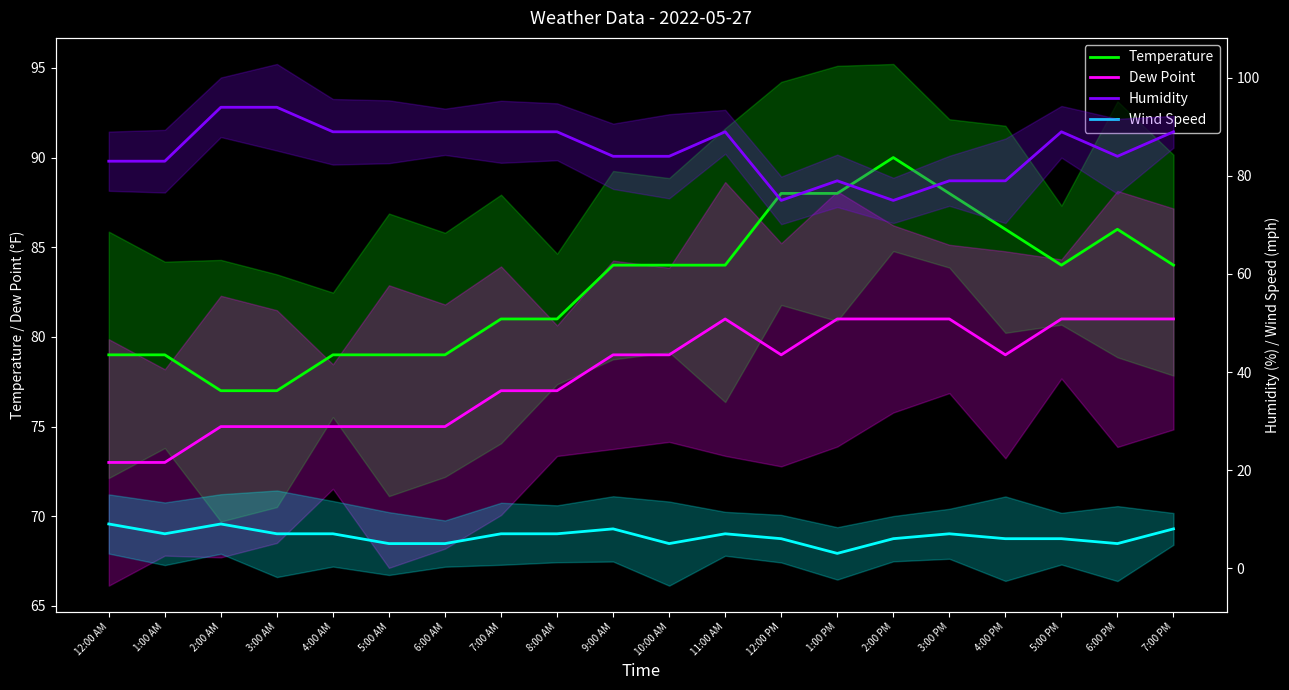

How many distinct data groups are displayed?

4